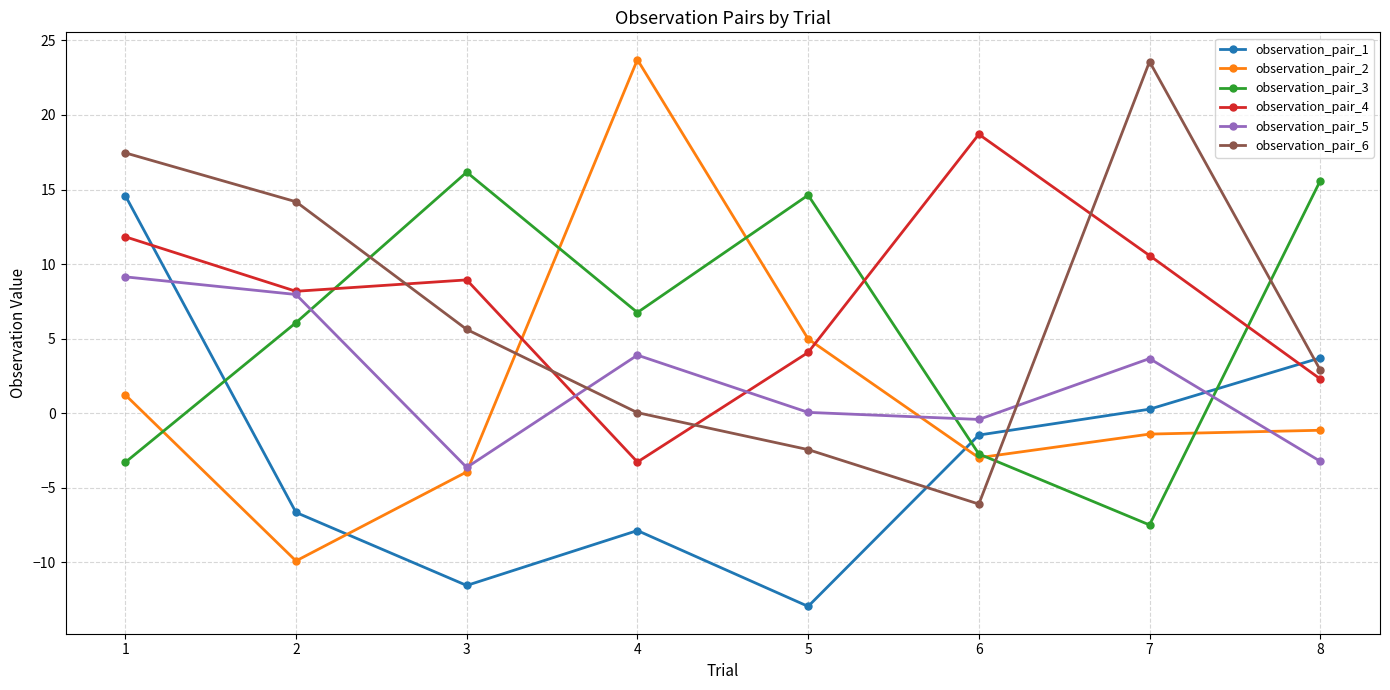

At which category is the sum across all series the highest?

1